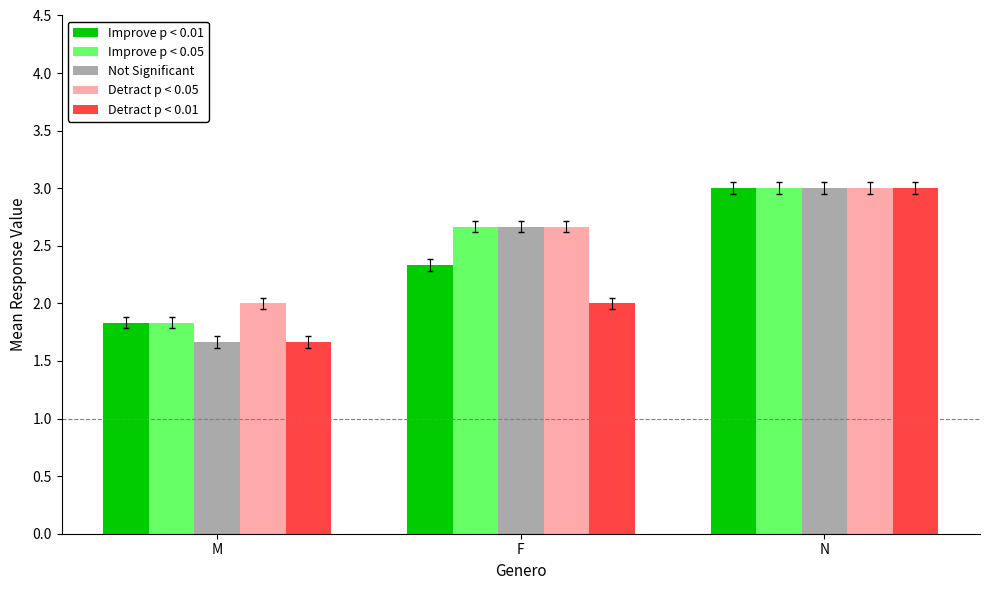

How many categories are shown in the chart?

3